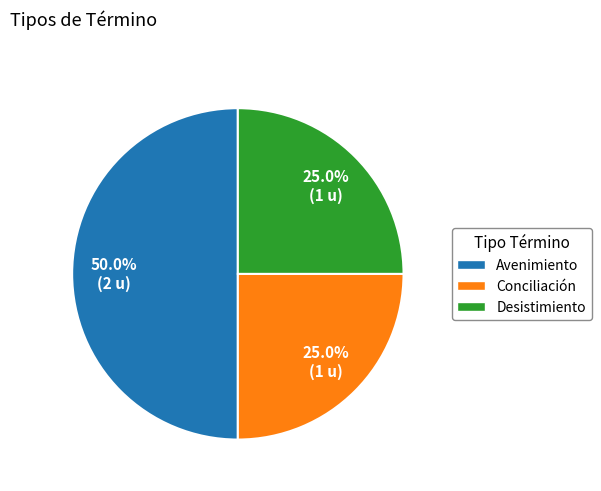

Which category has the biggest portion of the pie?

Avenimiento